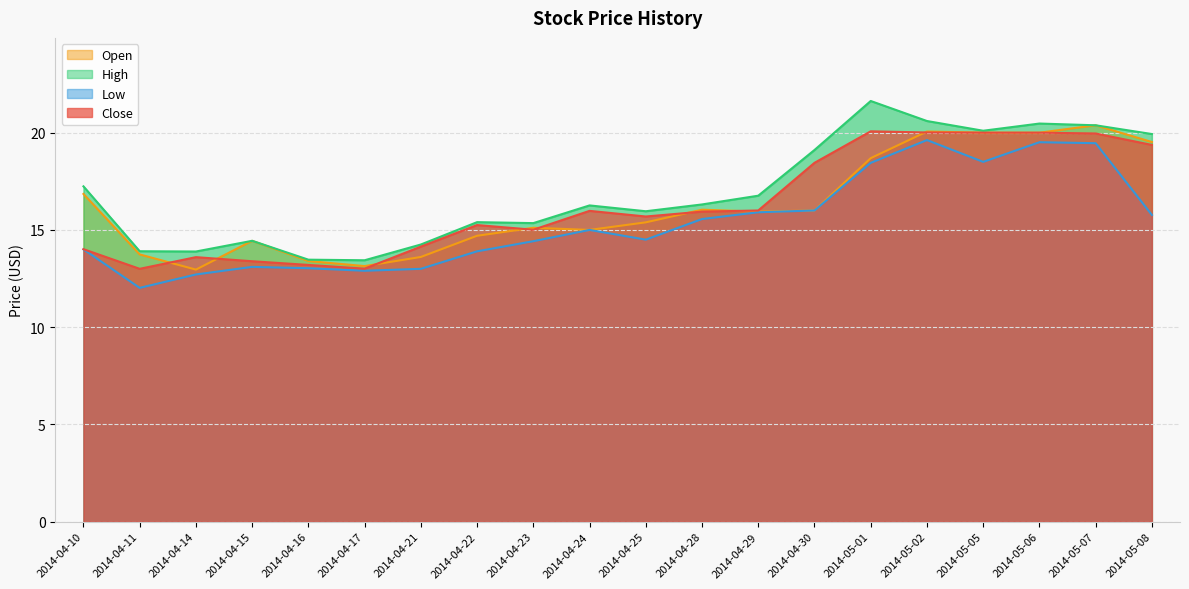

List the series in order of their peak value, lowest first.

Low, Close, Open, High